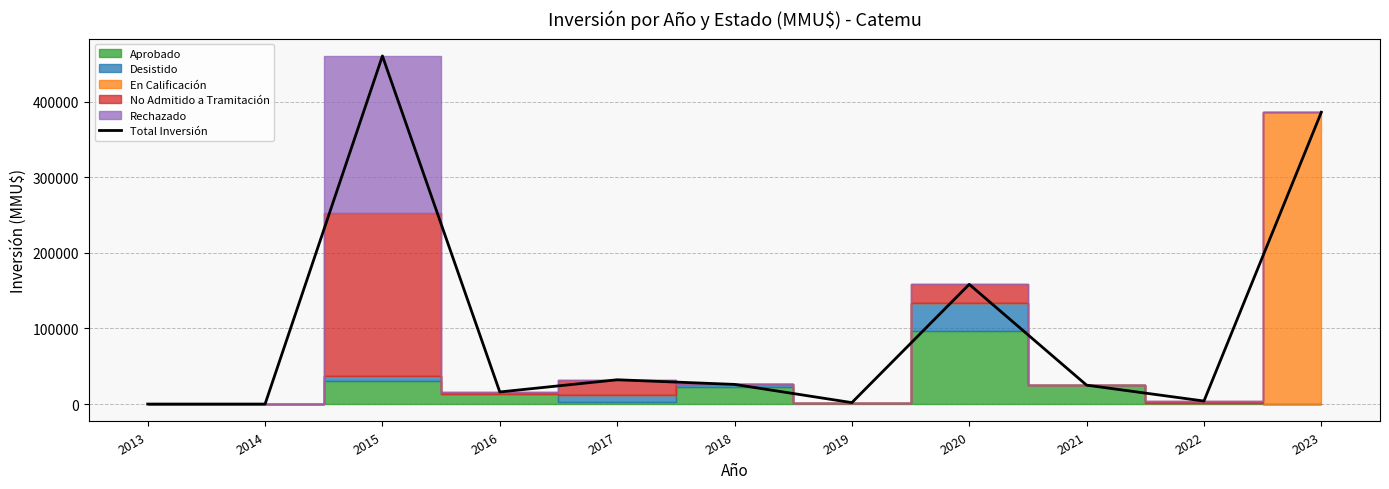

Reading left to right, extract all data points from this chart.

2013=0	2014=0	2015=460300	2016=16000	2017=32111	2018=25990	2019=1900	2020=158312	2021=25000	2022=4000	2023=385850